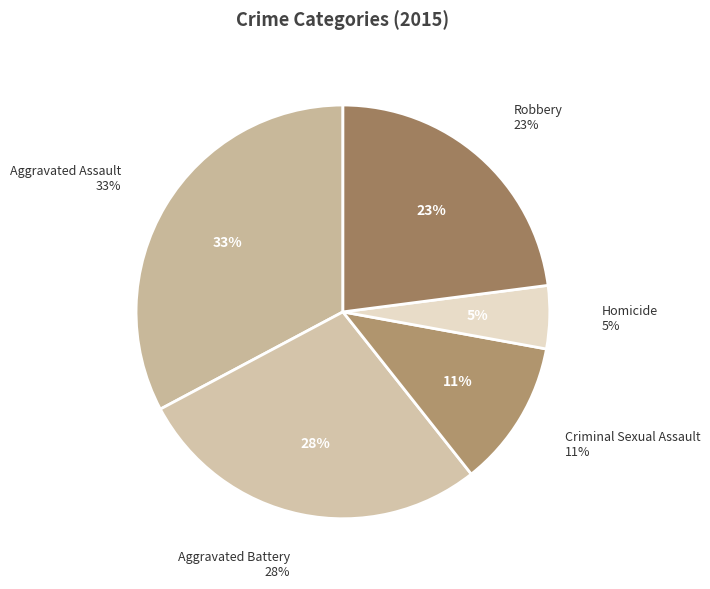

What is the total percentage of Robbery and Homicide?

27.9%